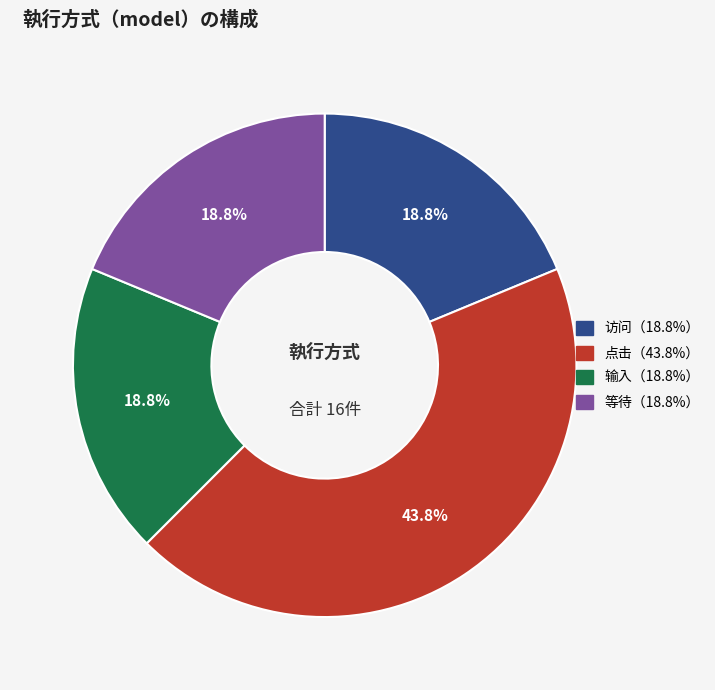

Is there a majority slice in this chart?

No